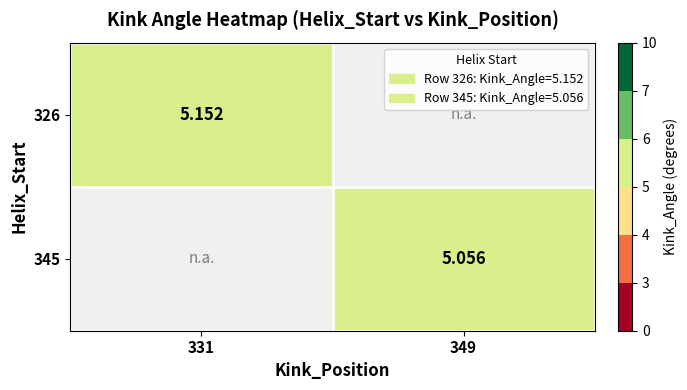

How many data points does each series have?

2